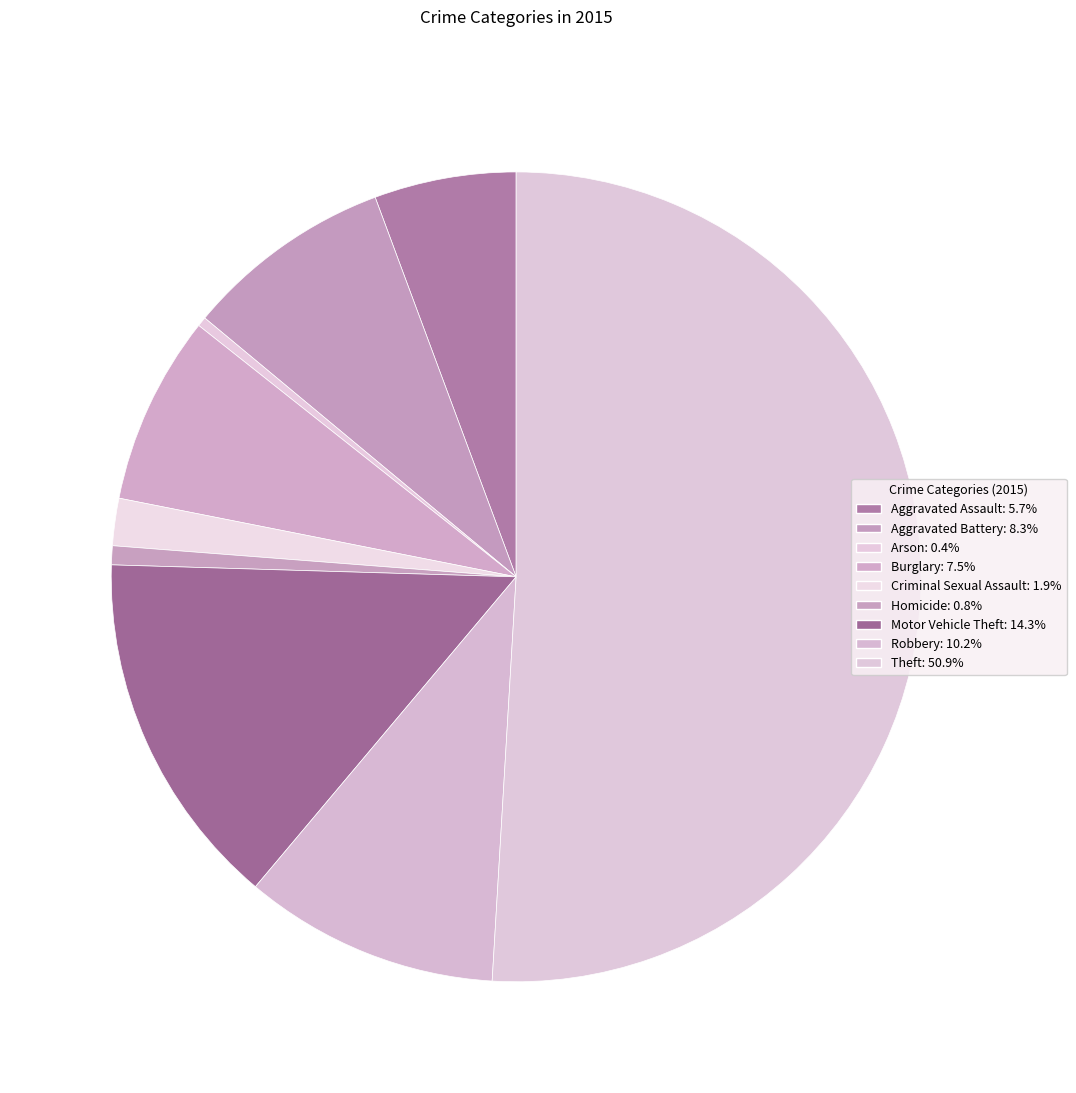

How many slices are in this pie chart?

9